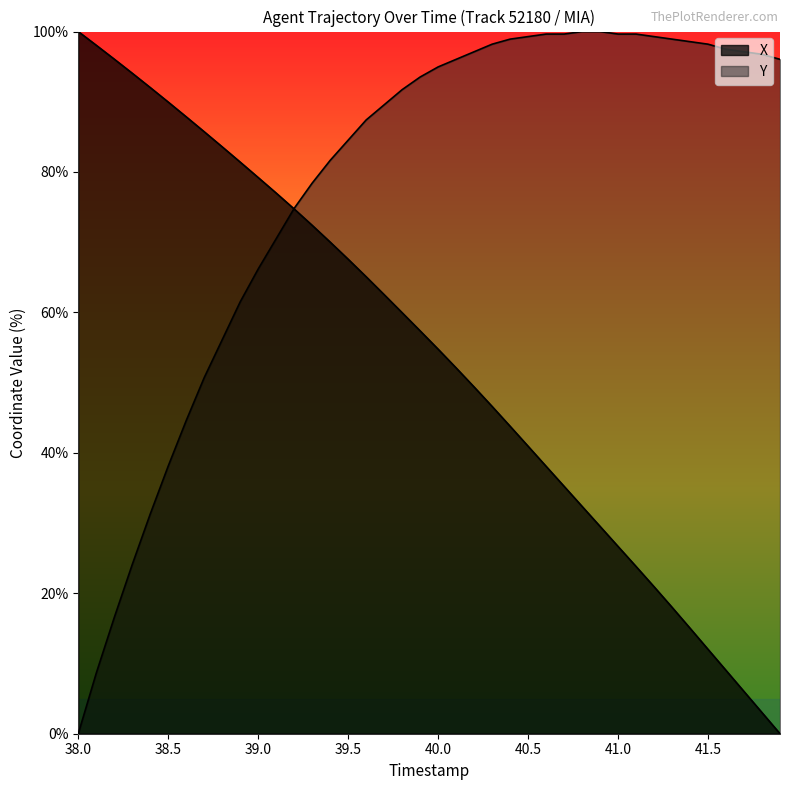

What is the average value of the Y series?

77.9